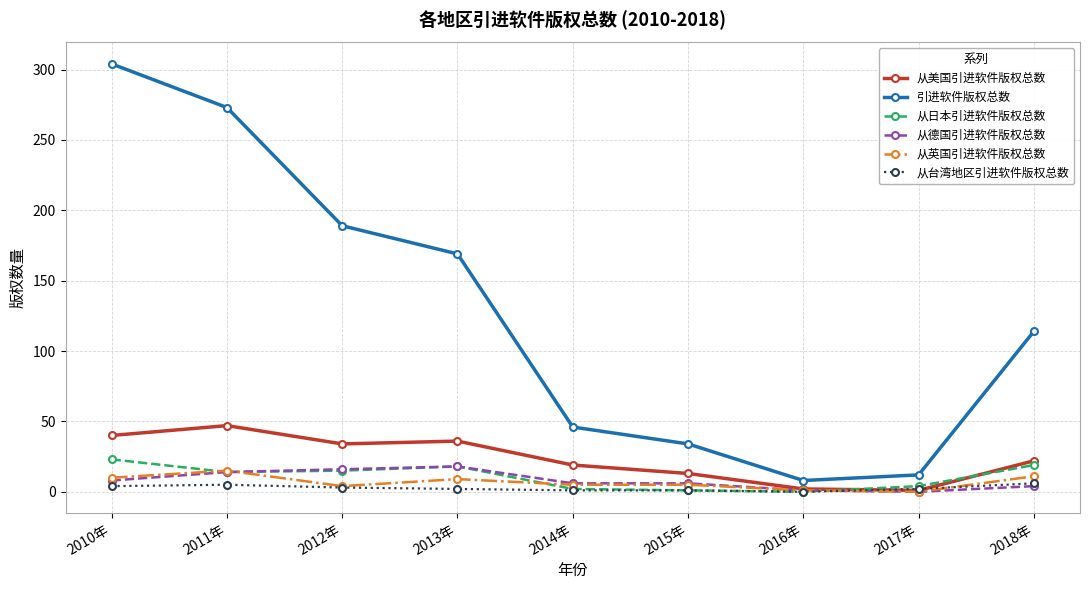

Which series changed the most between 2014年 and 2015年?

引进软件版权总数